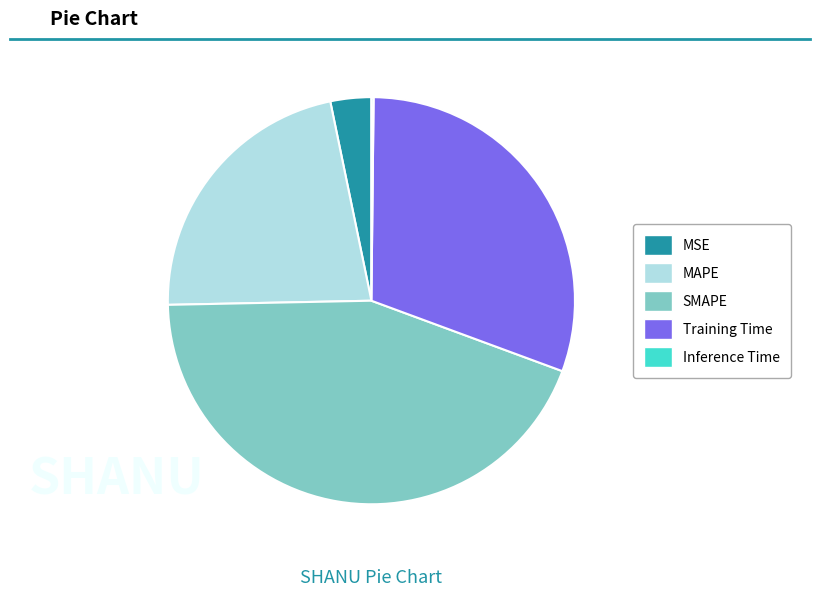

Approximately how many times larger is the value at Training Time compared to SMAPE?

0.7